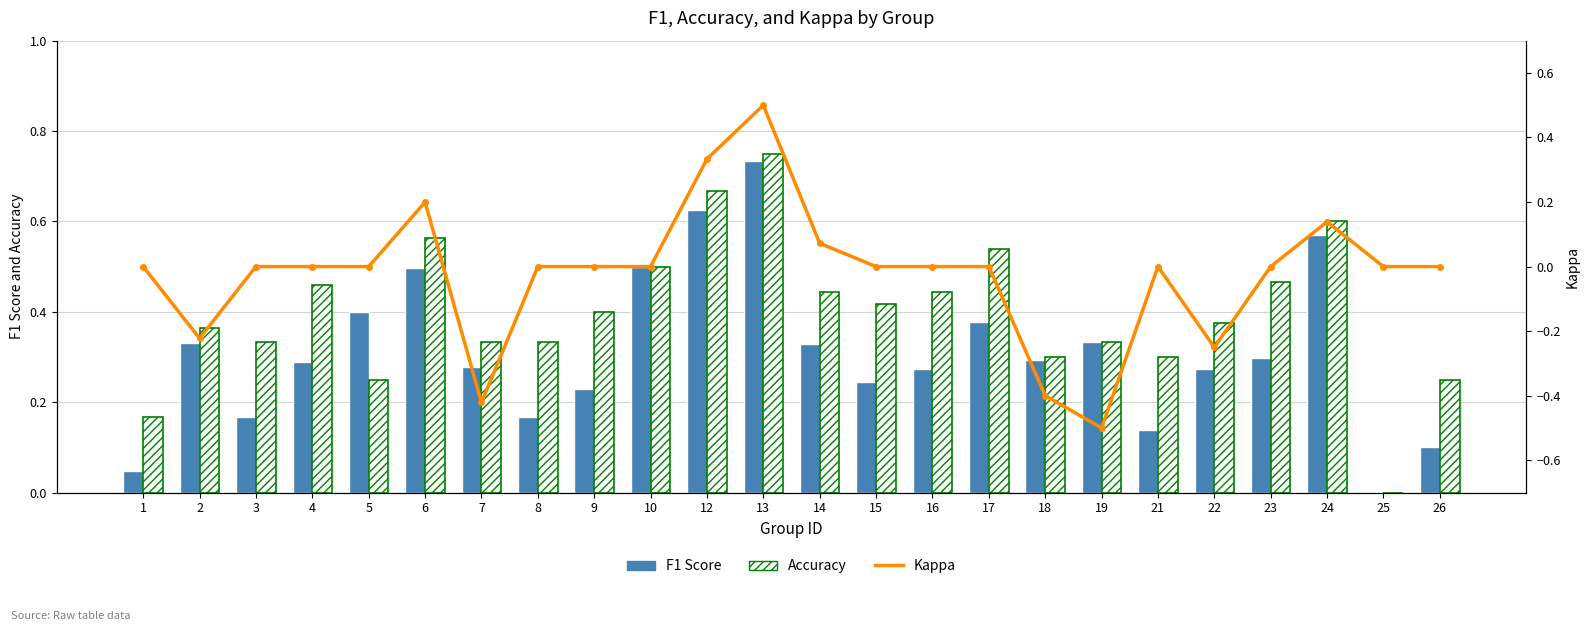

Is it true that Accuracy equals 1.0 at 24?

False